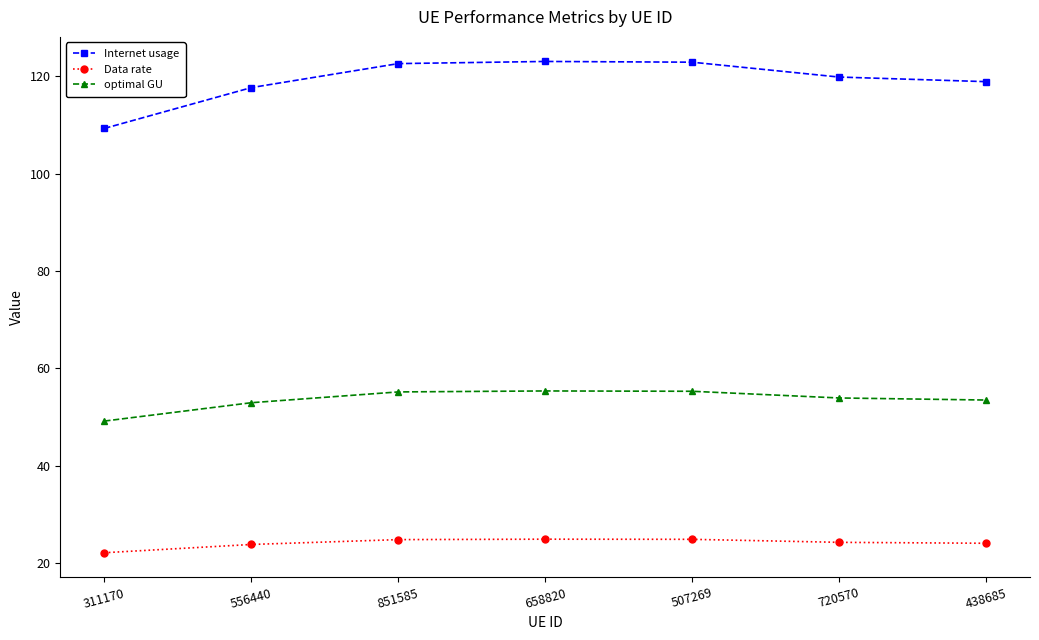

What is the minimum value for optimal GU?

49.2